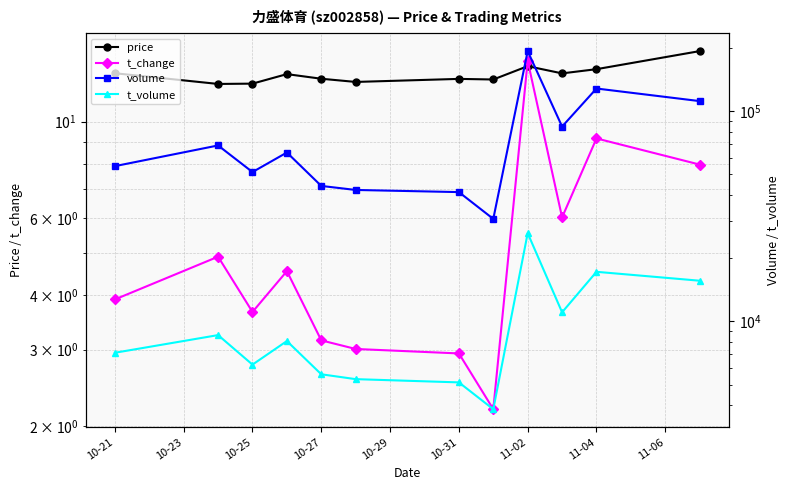

What is the sum of the t_change values at 10-23 and 10-29?

8.1